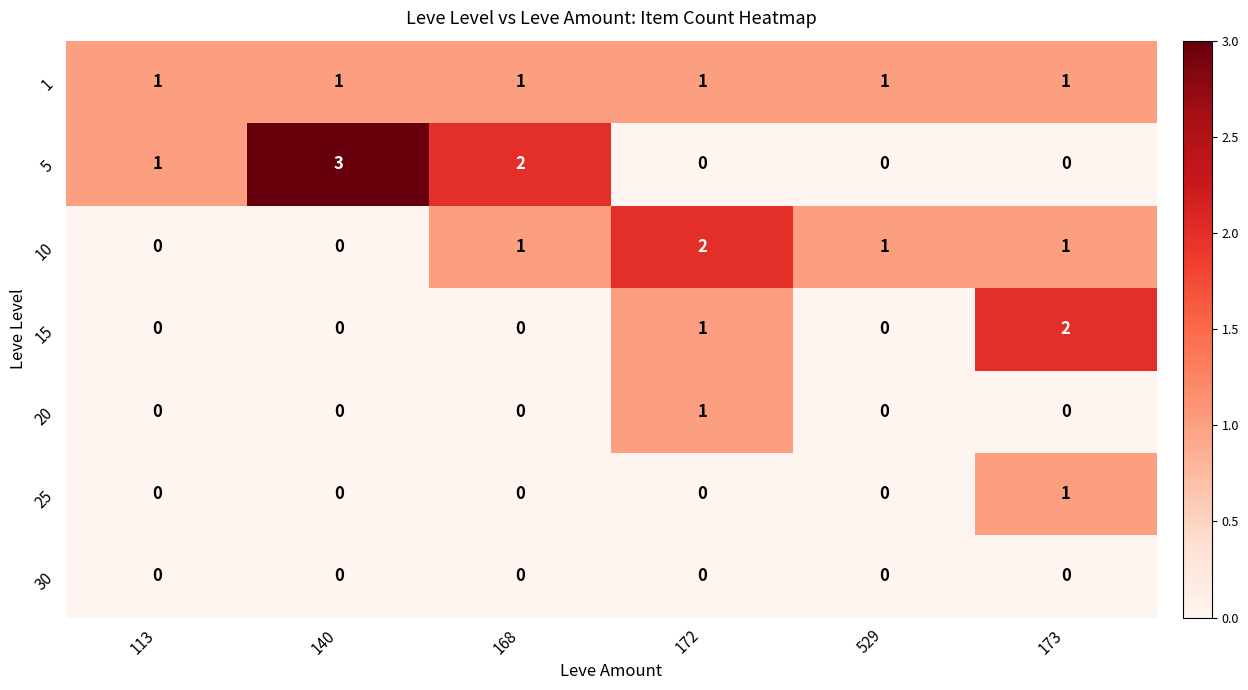

The value of 15 at 140 is 0. True or false?

True